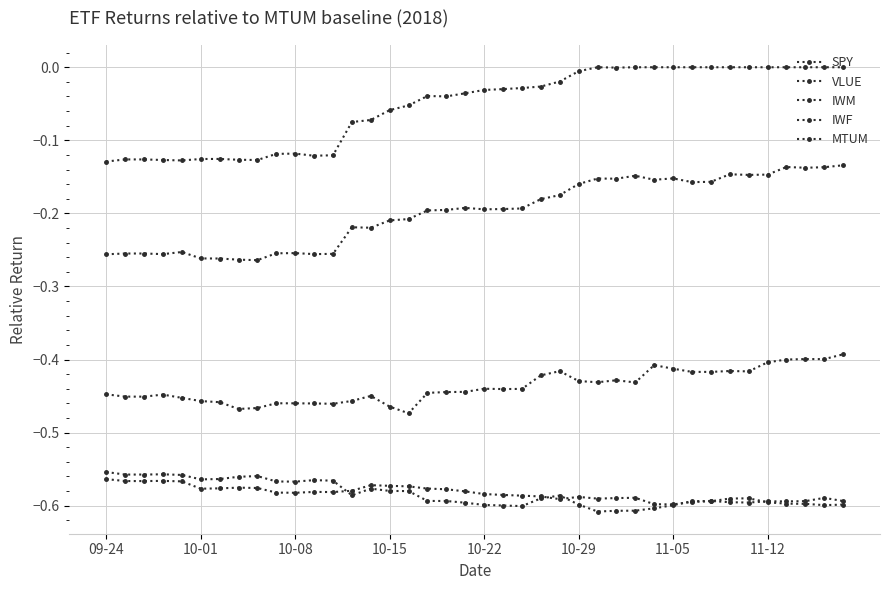

Count the number of categories in the chart.

40